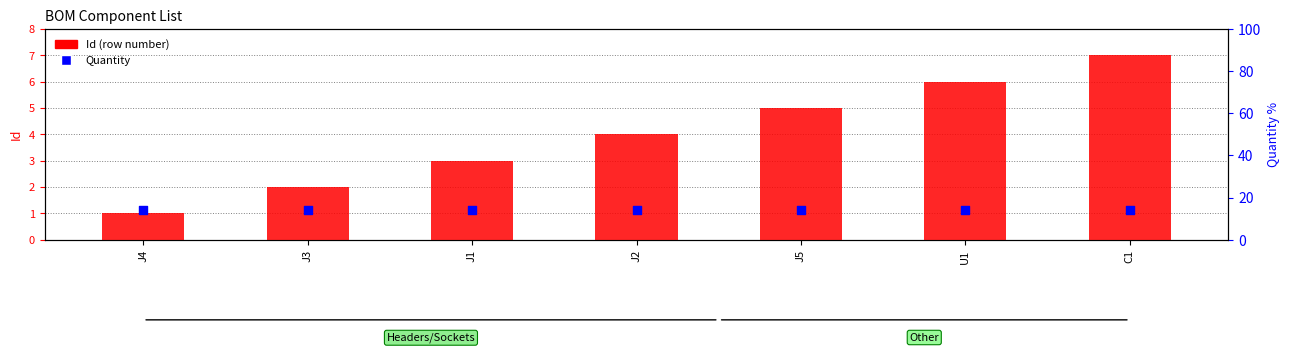

Which series contains the highest Y value?

Quantity